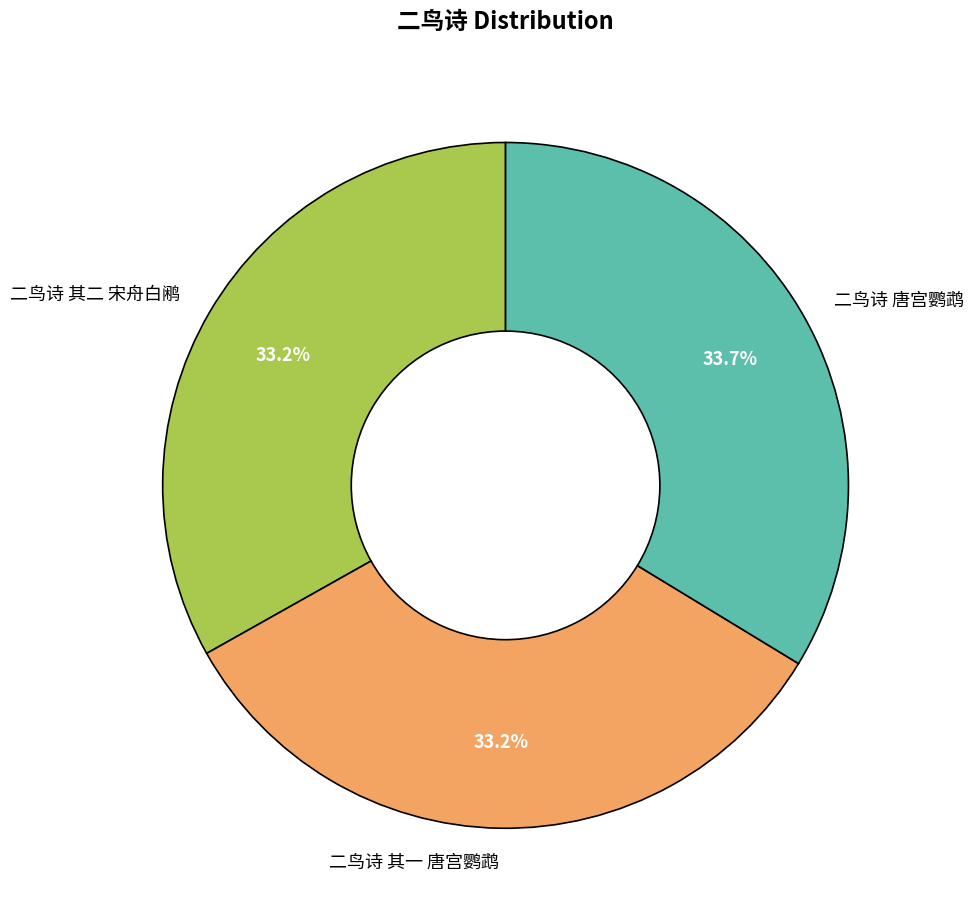

What is the ratio of the value at 二鸟诗 唐宫鹦鹉 to the value at 二鸟诗 其一 唐宫鹦鹉?

1.0